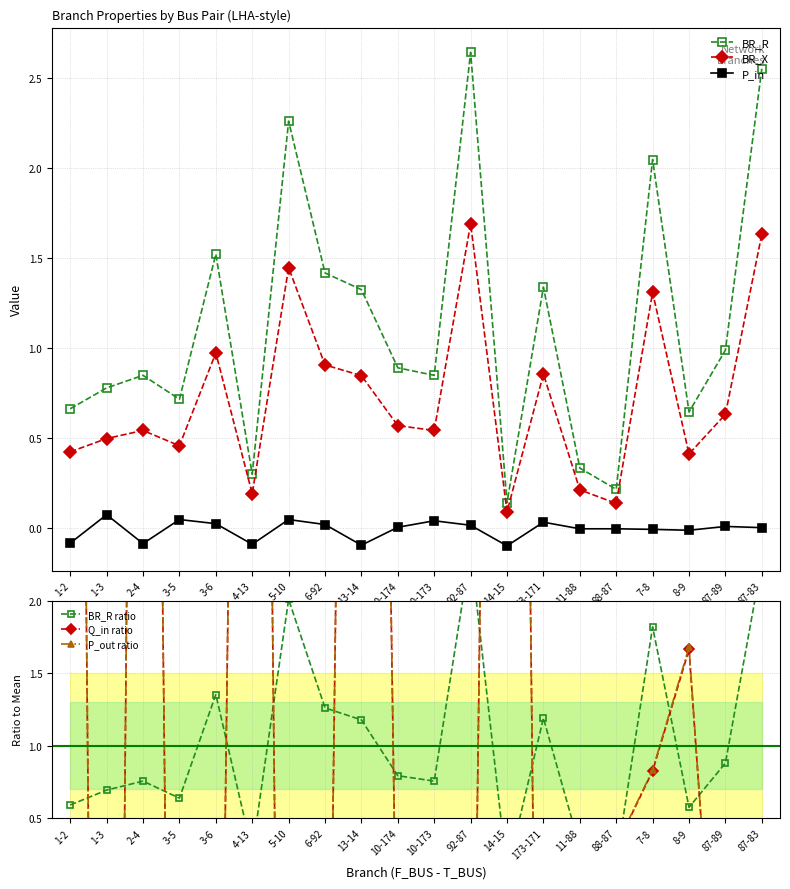

What are all the series names shown in the legend?

BR_R, BR_X, P_in, BR_R ratio, Q_in ratio, P_out ratio